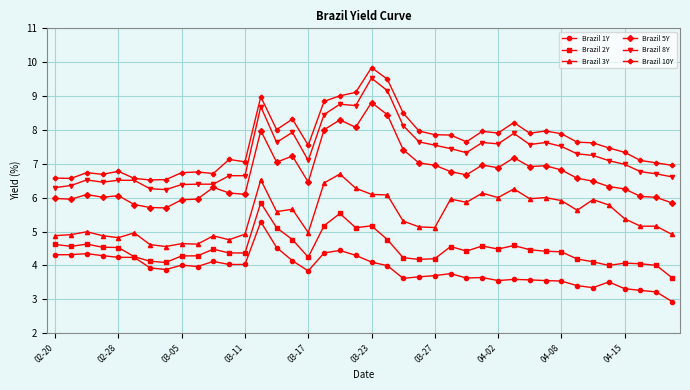

Does the chart have visible grid lines?

Yes